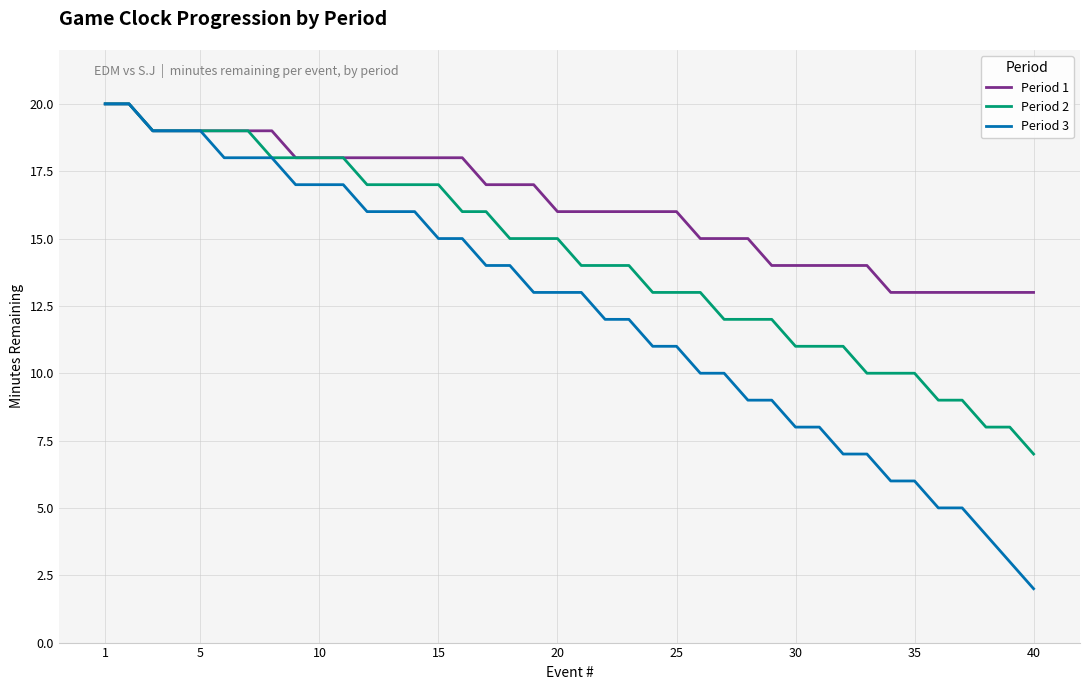

Which series has the largest range (max minus min)?

Period 3